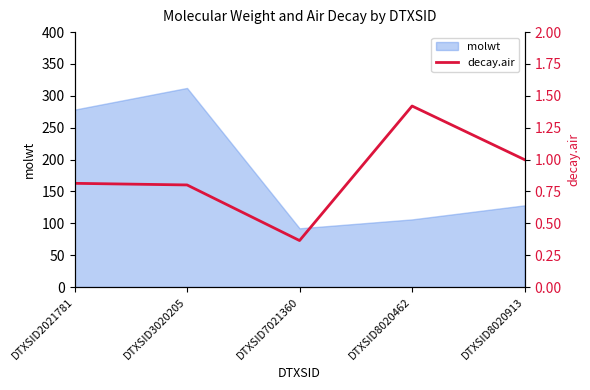

True or false: the data shows 1.6 at DTXSID8020913.

False